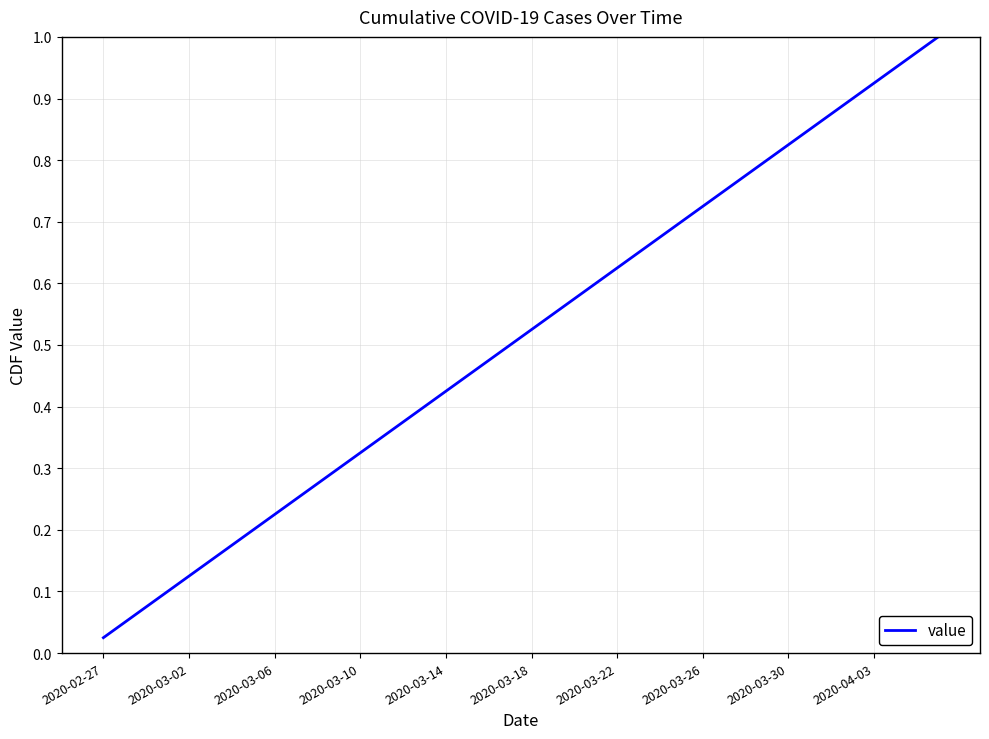

Does the chart have visible grid lines?

Yes